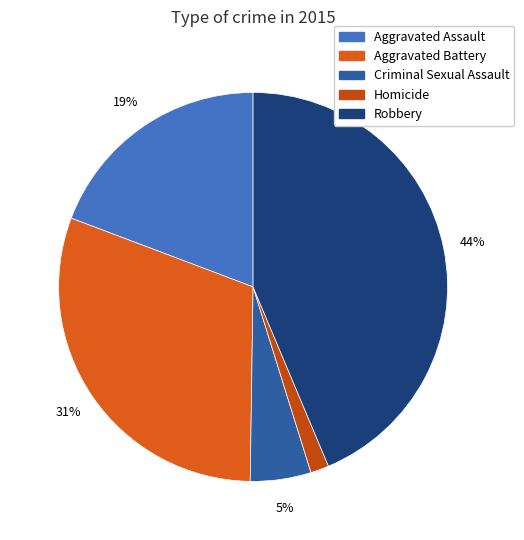

To the nearest percent, what percentage of the pie is Criminal Sexual Assault?

5%